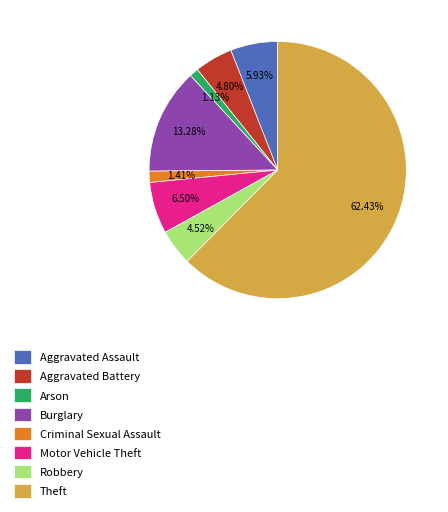

Is it true that Robbery is 5% of the pie?

True